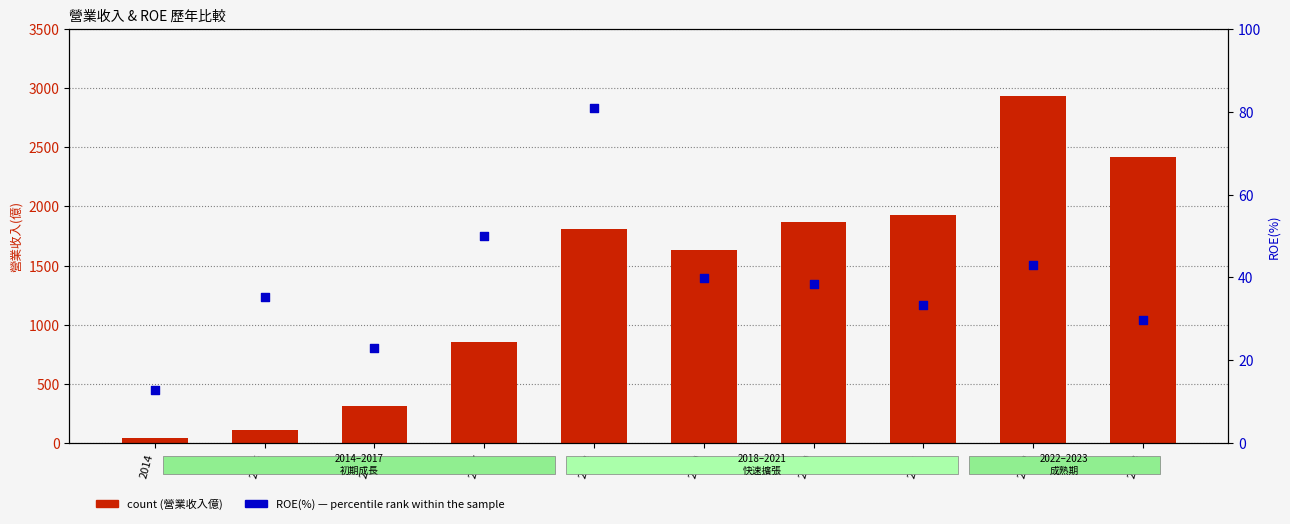

At how many categories does at least one series exceed 1488?

6